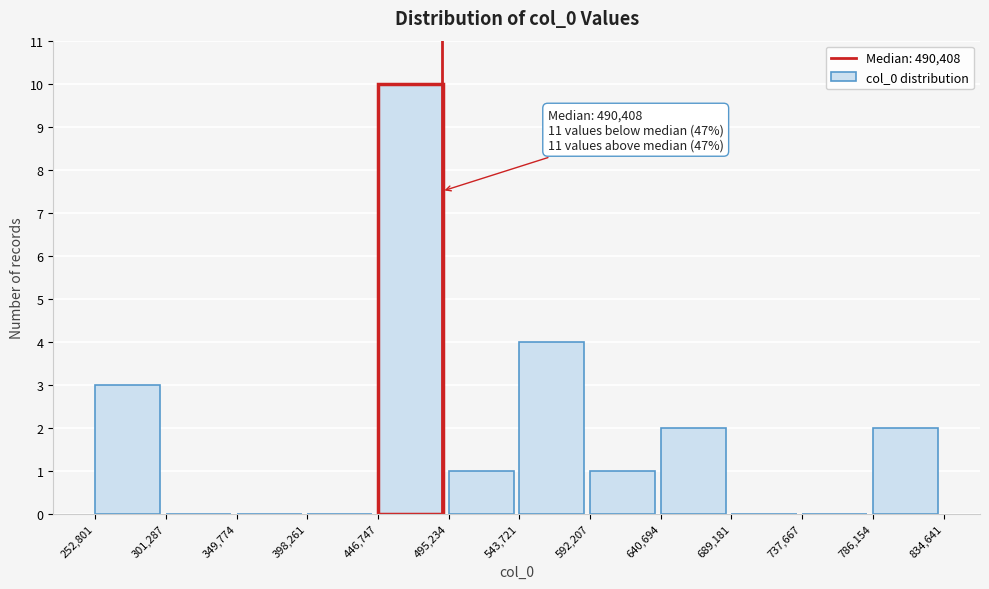

Which range on the x-axis has the tallest bar?

446,747 to 495,234